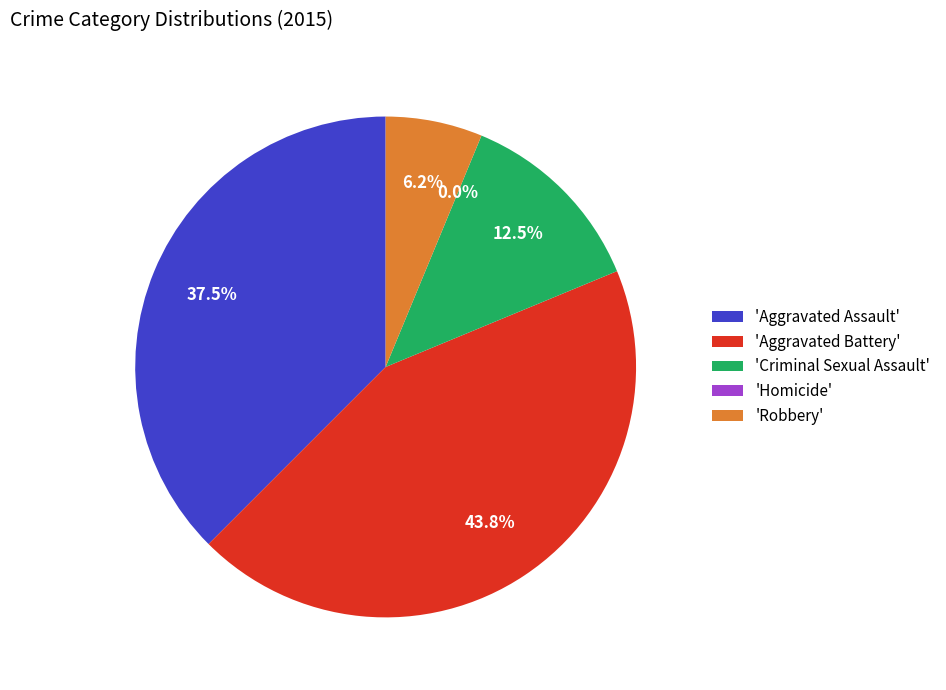

Which slice is the largest?

Aggravated Battery